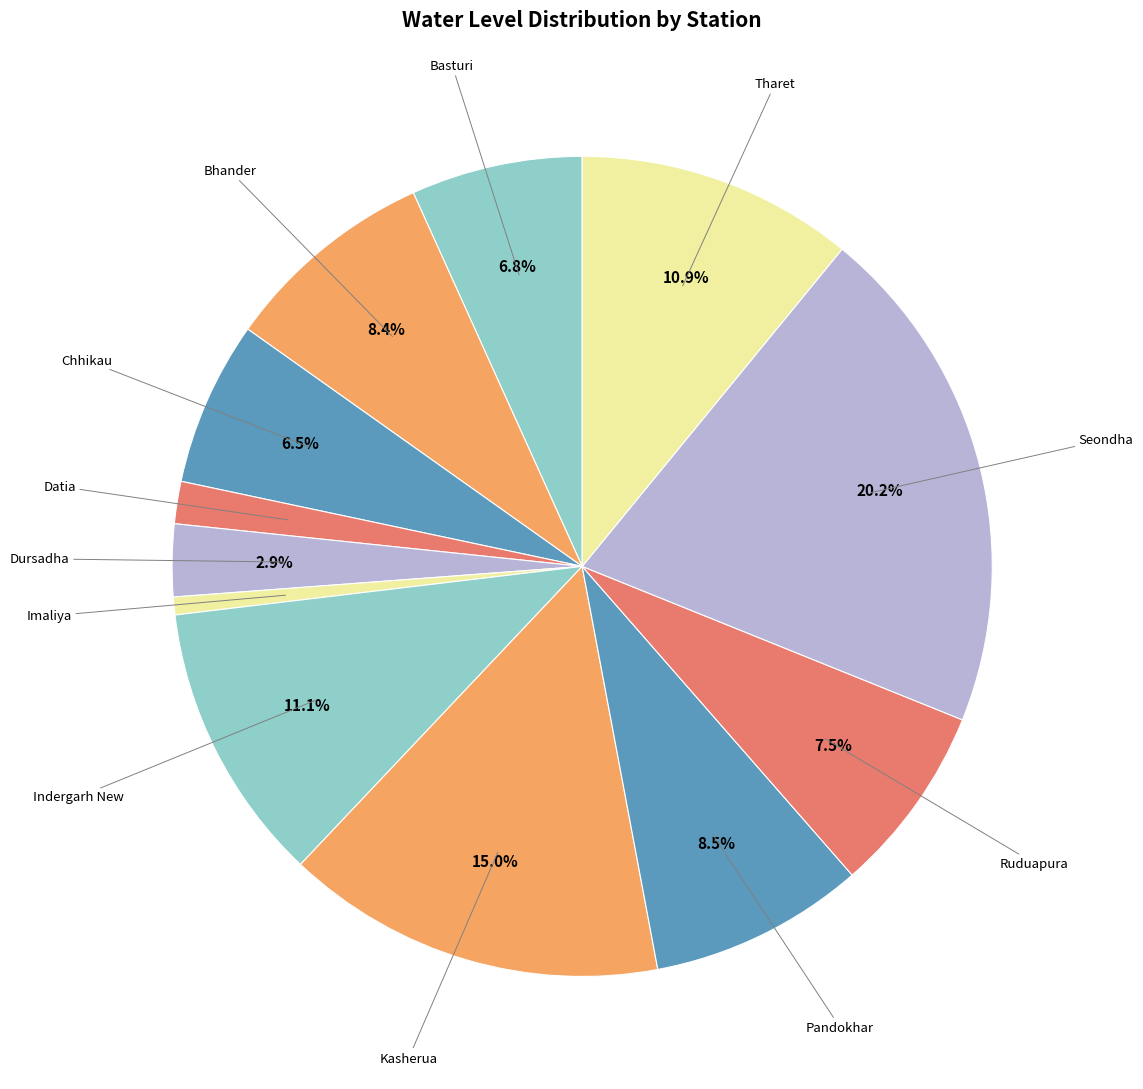

How many slices are in this pie chart?

12